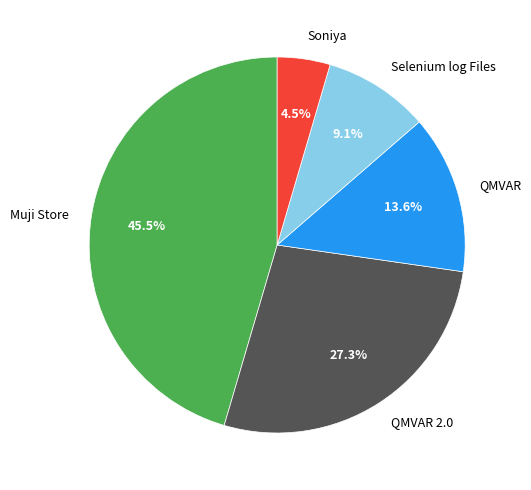

How much of the chart is everything except QMVAR 2.0?

72.7%